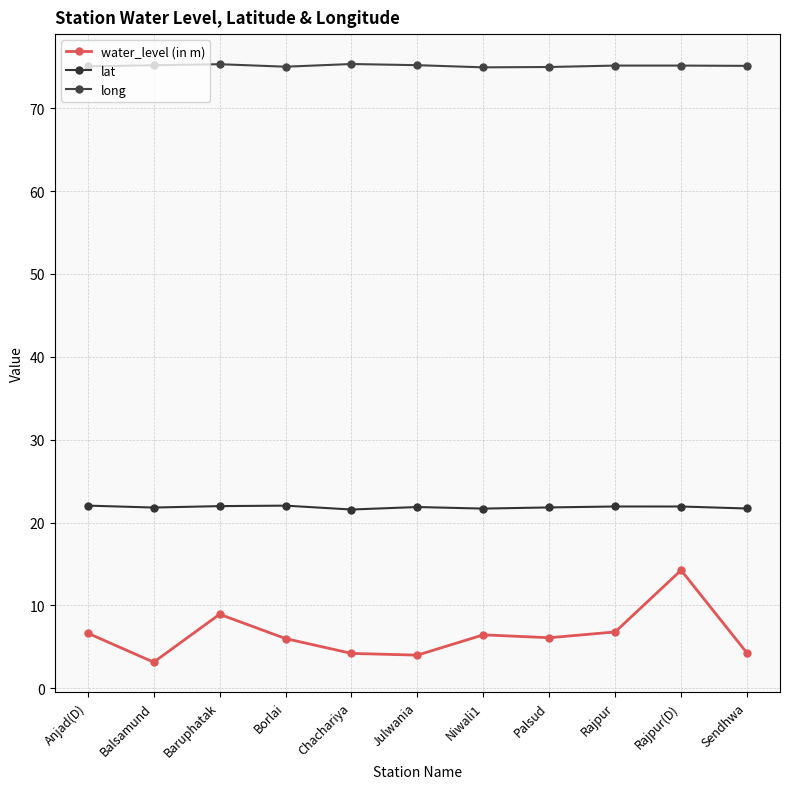

In water_level (in m), how many points are higher than both neighbors (excluding endpoints)?

3